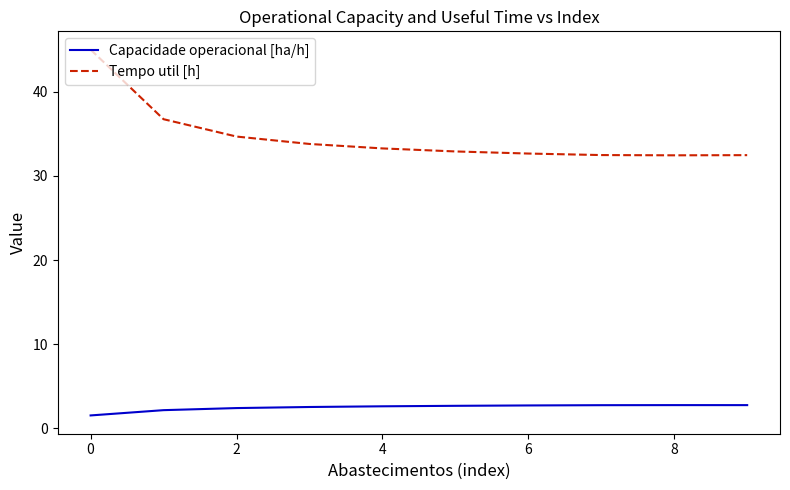

Is this an area chart (filled region under the line)?

No